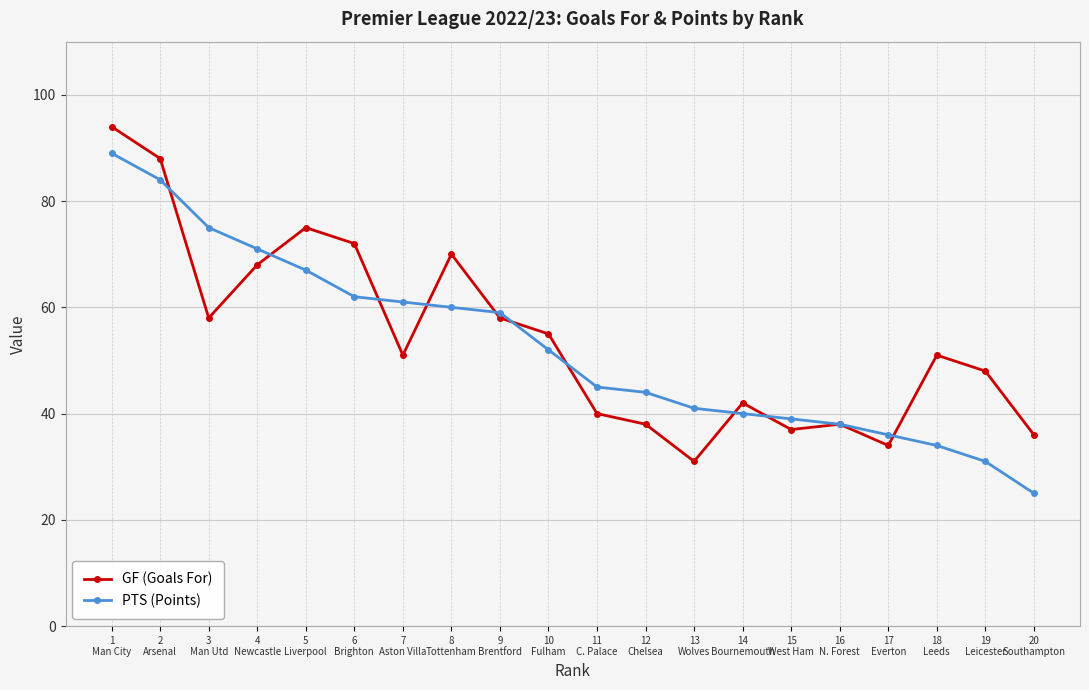

What is the total value across all series at 12
Chelsea?

82